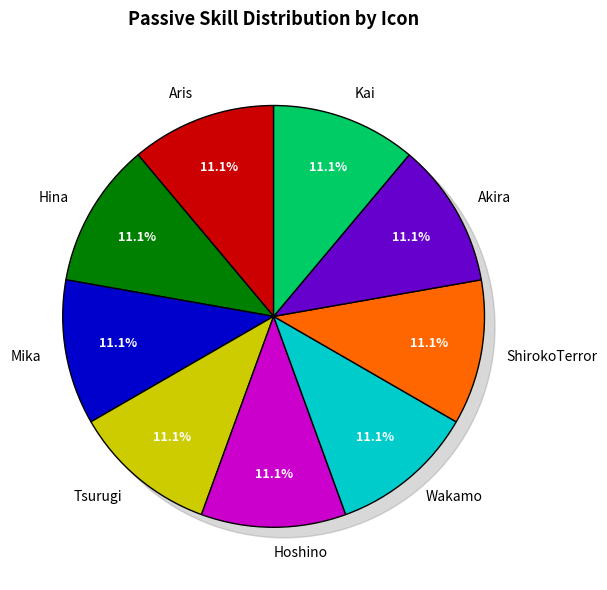

Is the sum of Kai and ShirokoTerror greater than half?

No